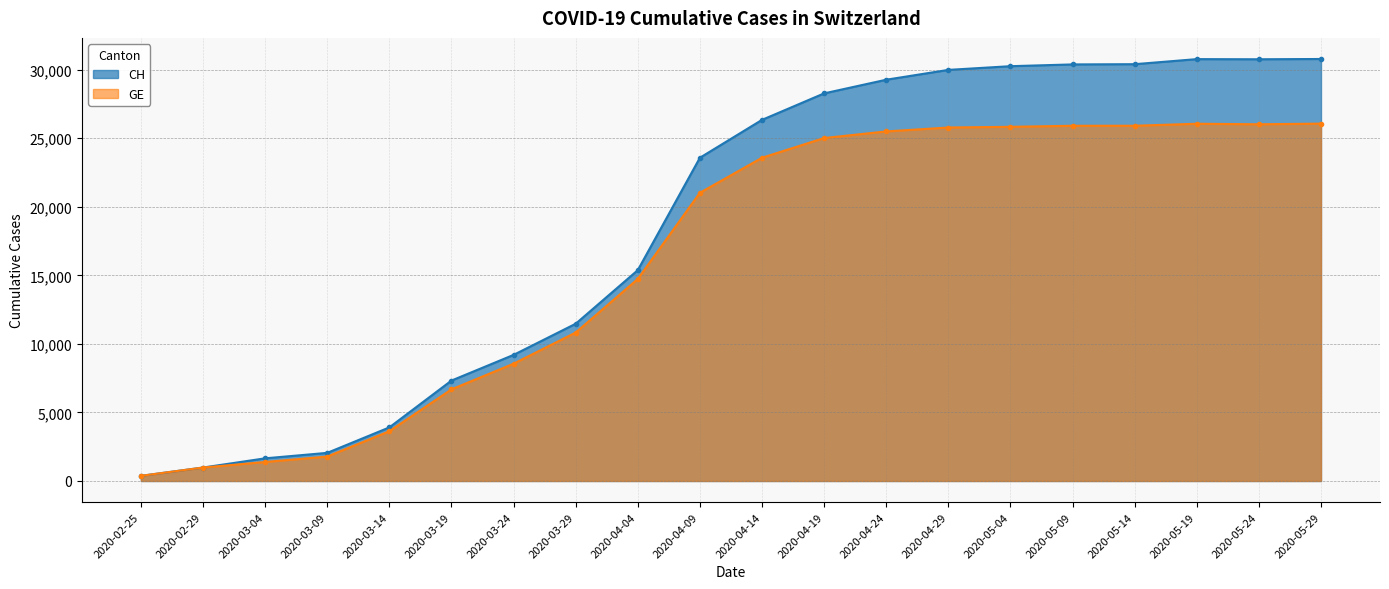

What is the difference between the maximum and minimum values in the GE series?

25687